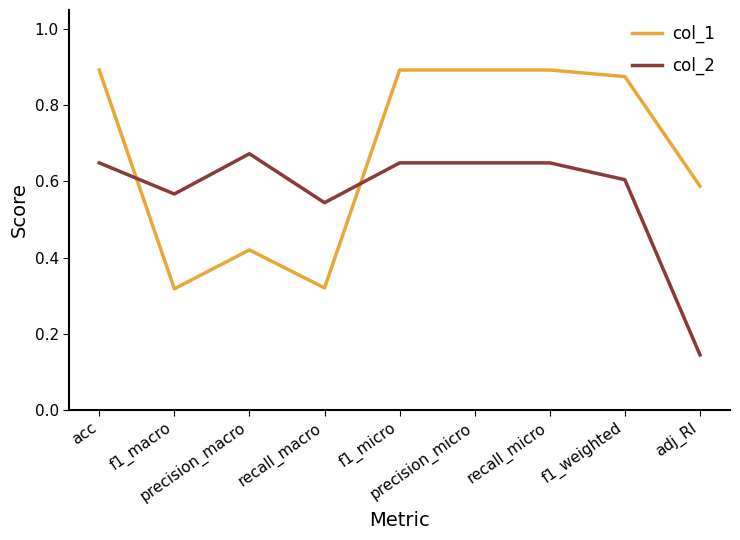

Rank the series by their maximum value, from highest to lowest.

col_1, col_2